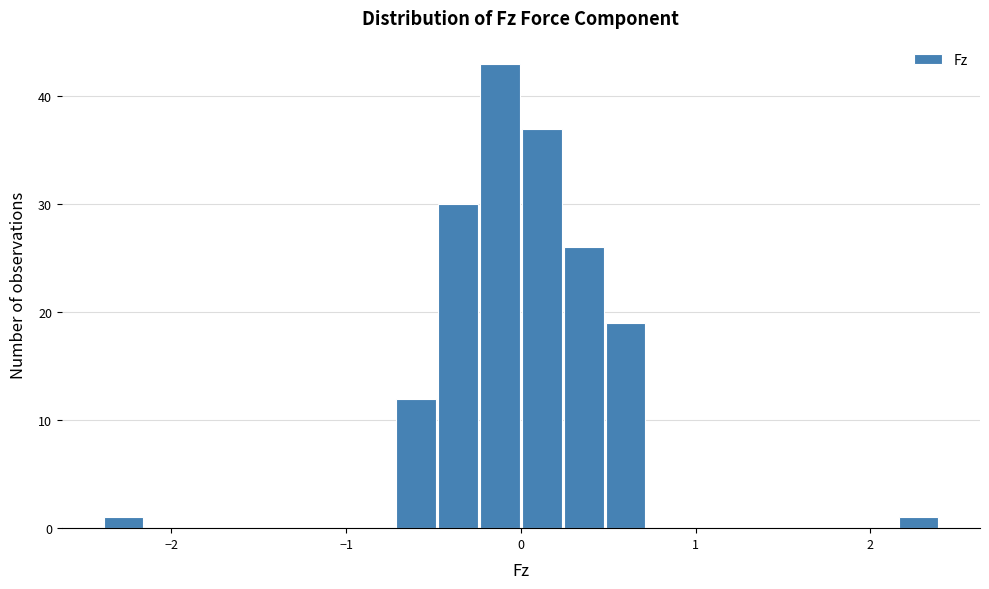

Around what value on the x-axis is the tallest bar? Give the approximate position of its centre, as read against the axis.

-0.1